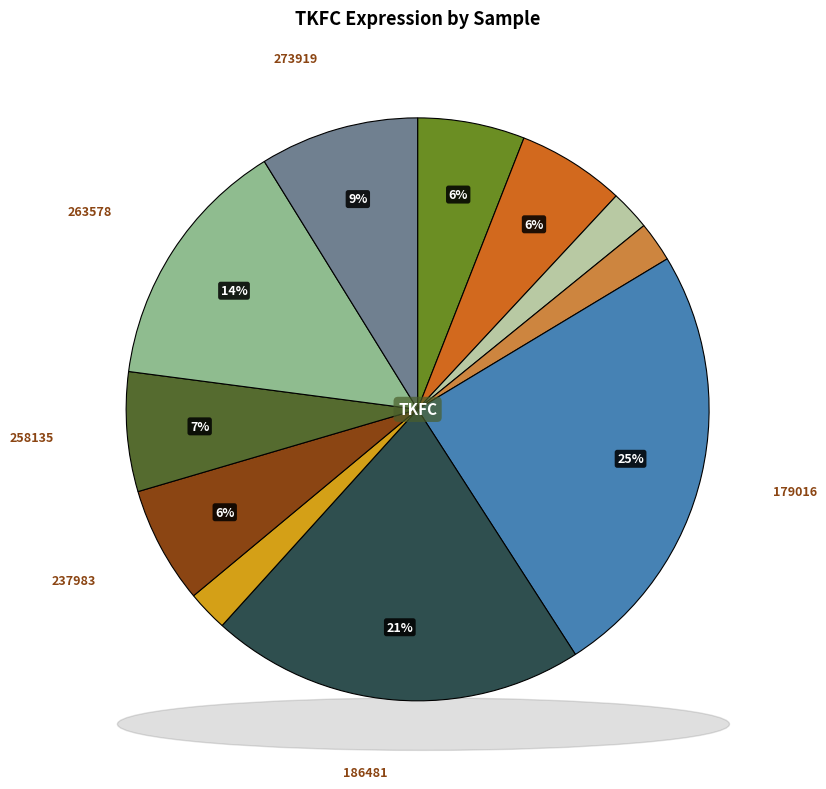

What is the change in value from 146218 to 237983?

+0.1